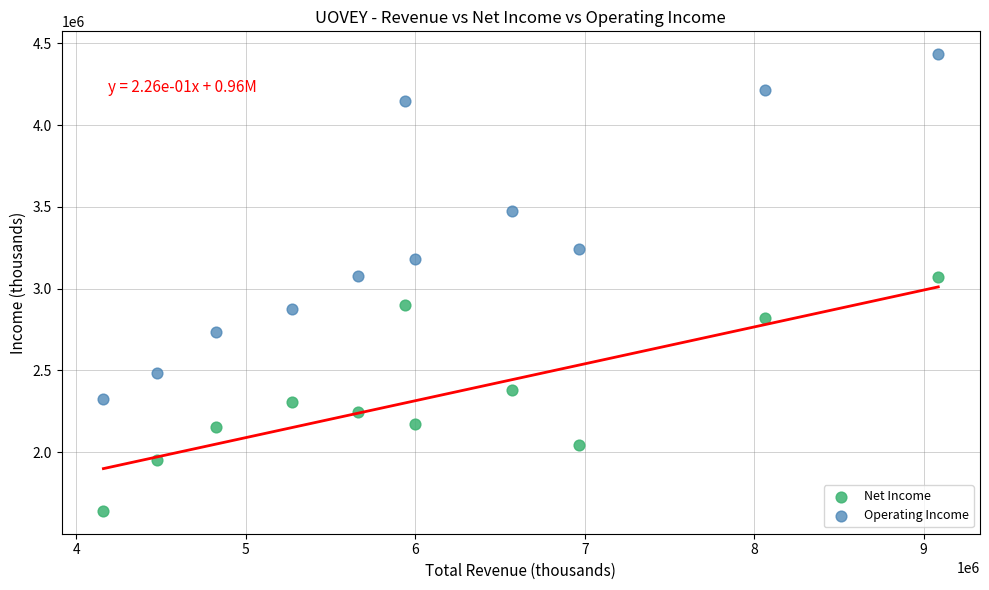

Across all data points, what is the range of Y values (max minus min)?

2794300